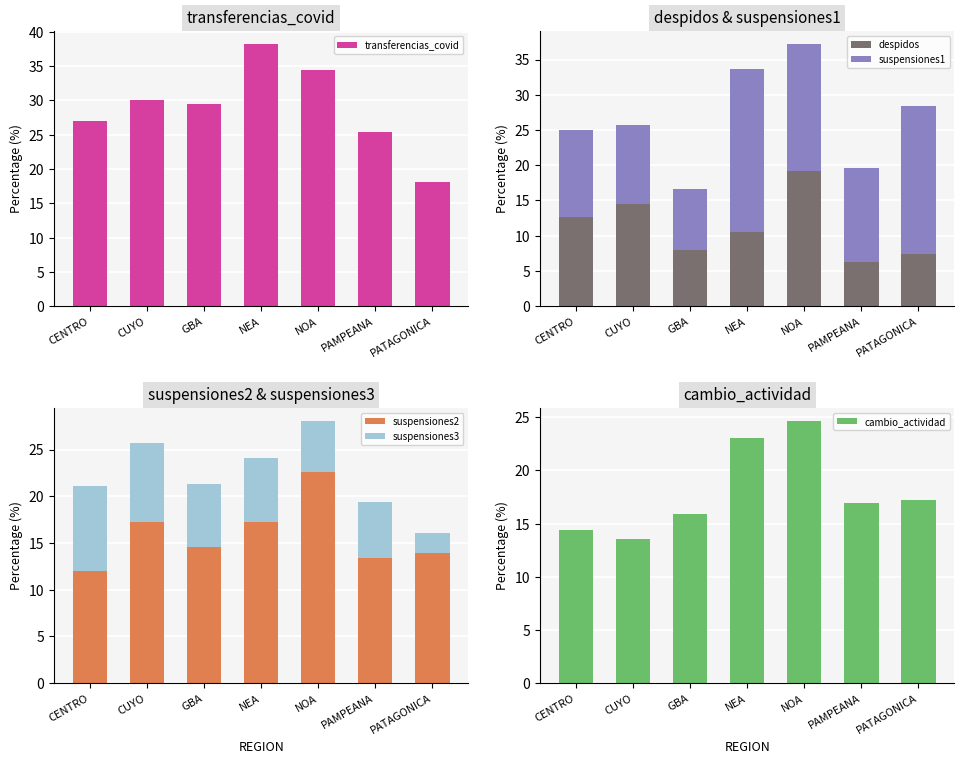

How many categories are shown in the chart?

7